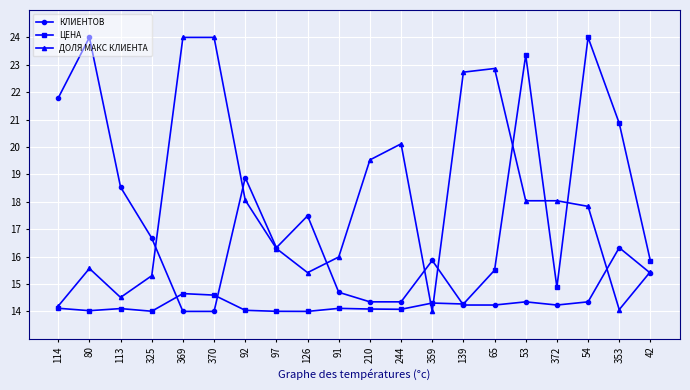

What is the highest value of the ДОЛЯ МАКС КЛИЕНТА series?

24.0